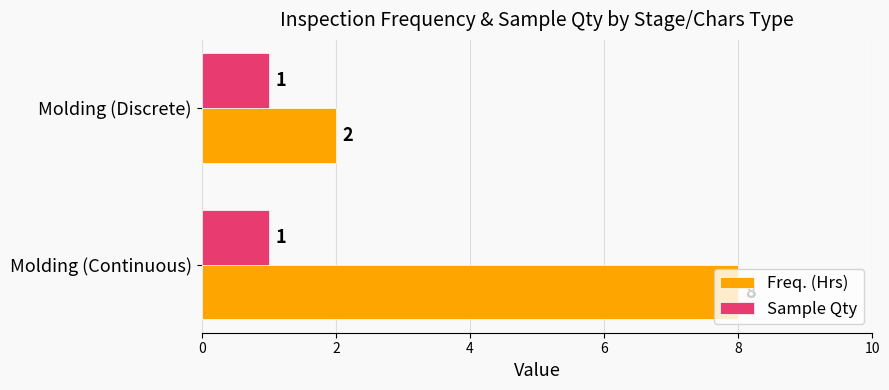

Which series has the widest spread of values?

Freq. (Hrs)